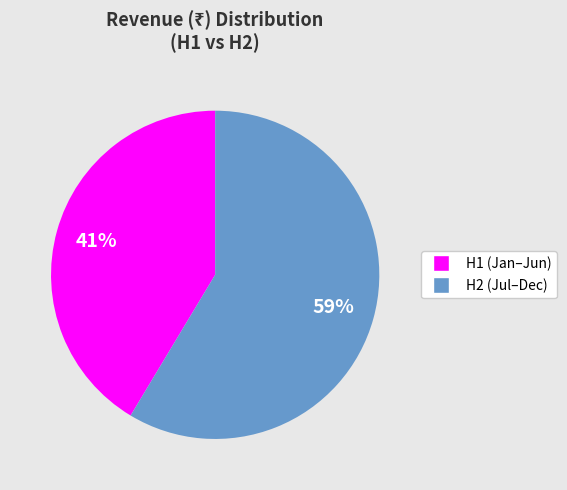

Does any single category account for the majority?

Yes